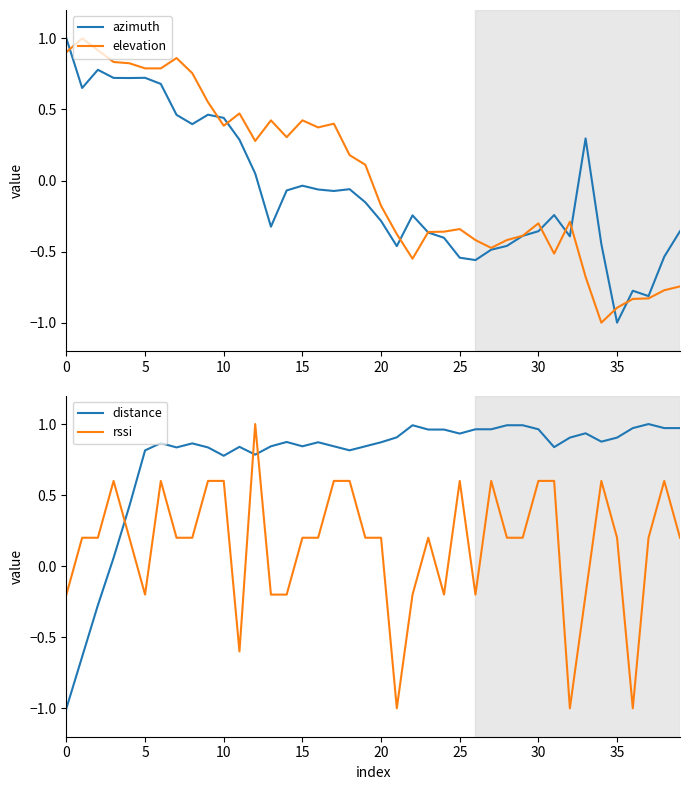

Which series has the largest range (max minus min)?

azimuth